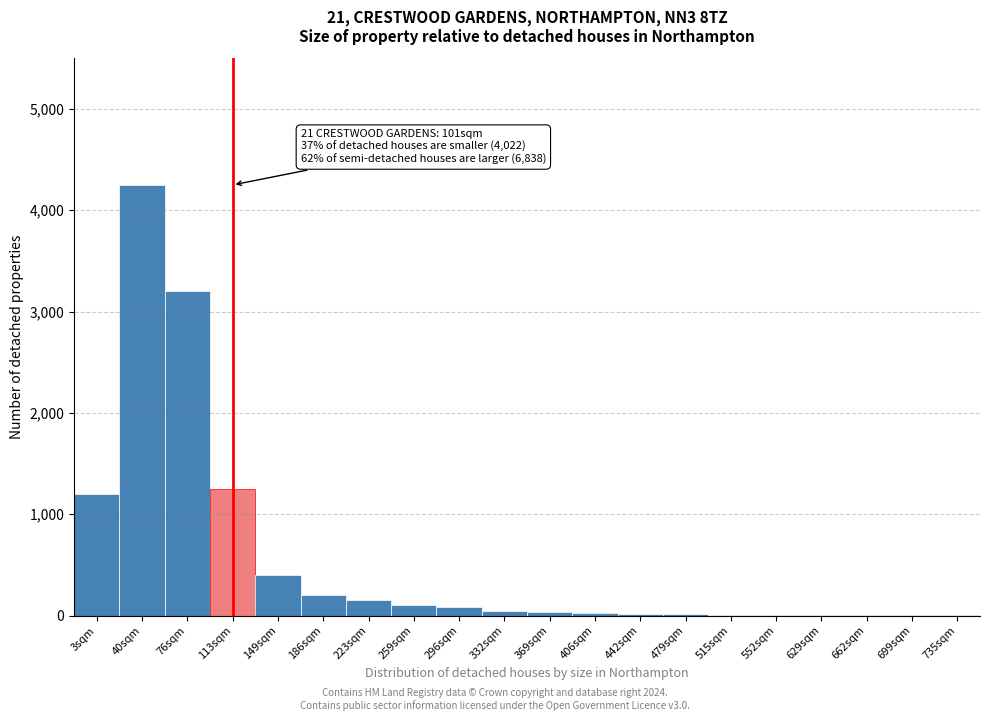

What is the greatest value displayed?

4250